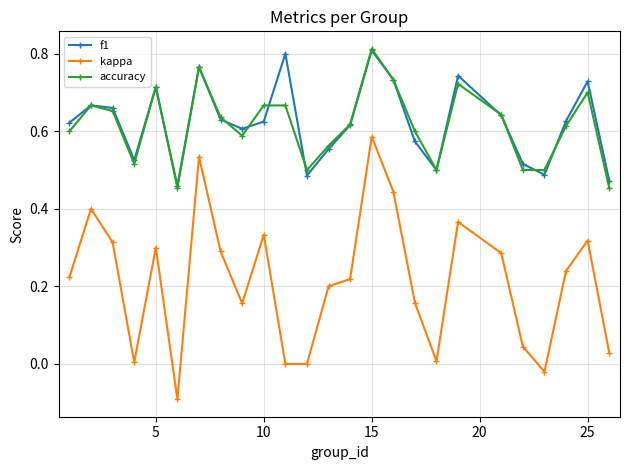

At how many categories does at least one series exceed 0?

25